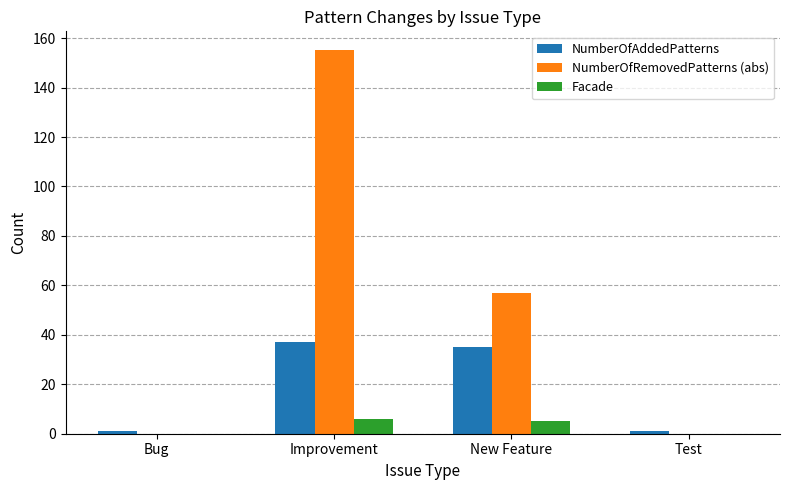

At which category is the sum across all series the highest?

Improvement